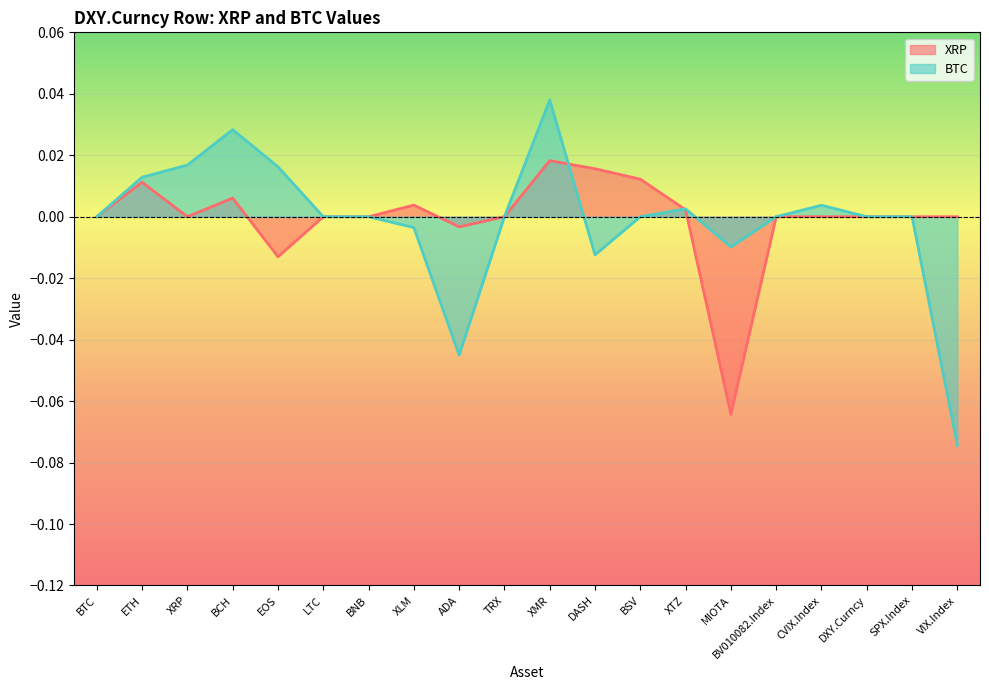

Reading left to right, what are all the values shown in this chart?

XRP: 0.0	0.0	0.0	0.0	-0.0	0.0	0.0	0.0	-0.0	0.0	0.0	0.0	0.0	0.0	-0.1	0.0	0.0	0.0	0.0	0.0
BTC: 0.0	0.0	0.0	0.0	0.0	0.0	0.0	-0.0	-0.0	0.0	0.0	-0.0	0.0	0.0	-0.0	0.0	0.0	0.0	0.0	-0.1